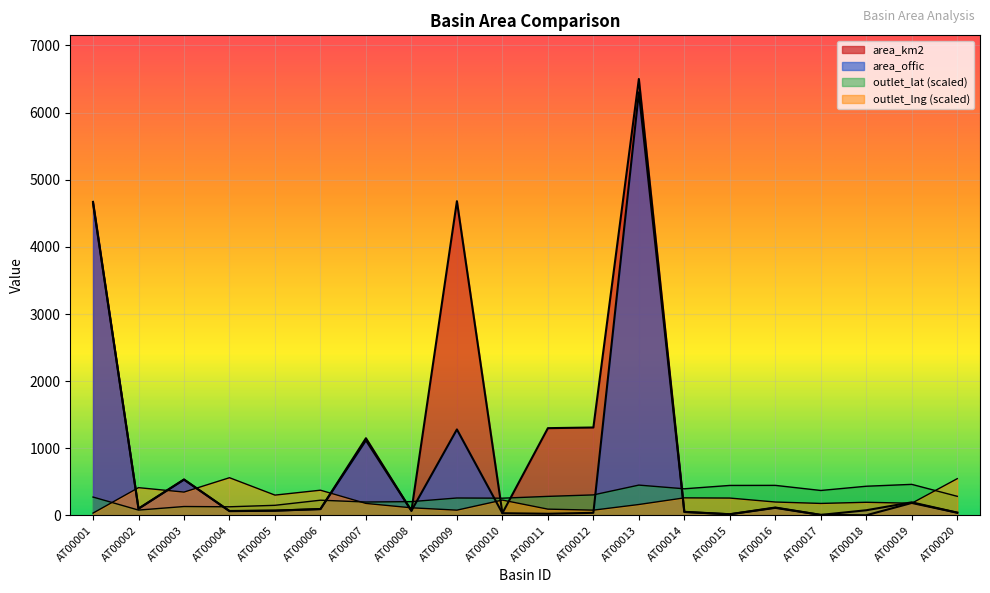

What is the approximate value of area_offic at AT00018?

77.5